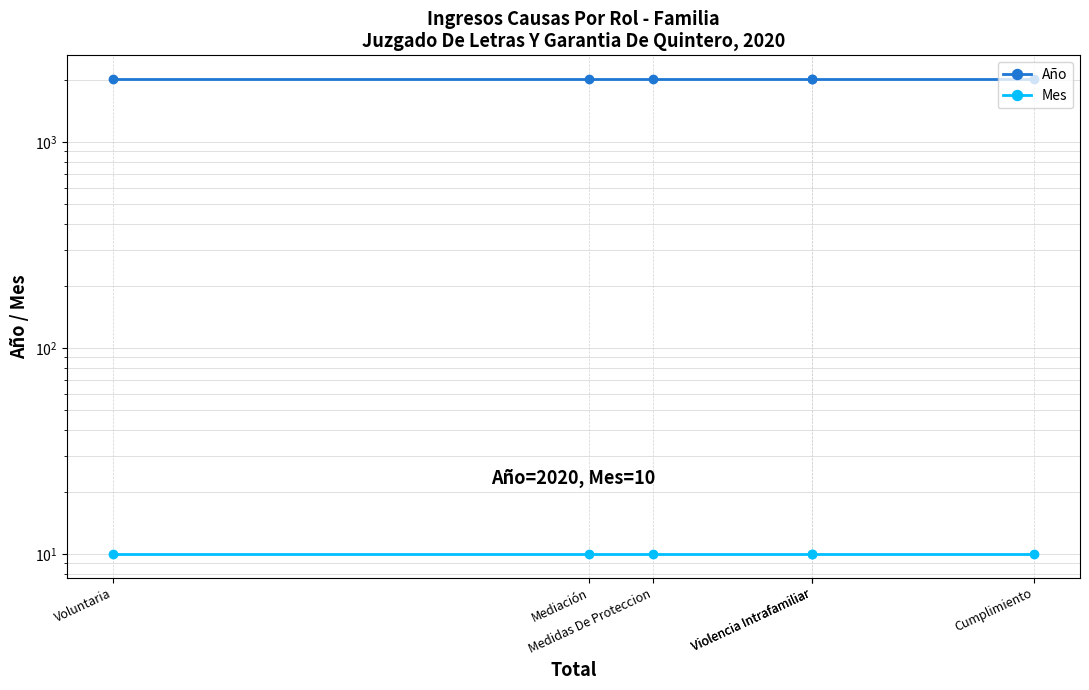

What are all the series names shown in the legend?

Año, Mes